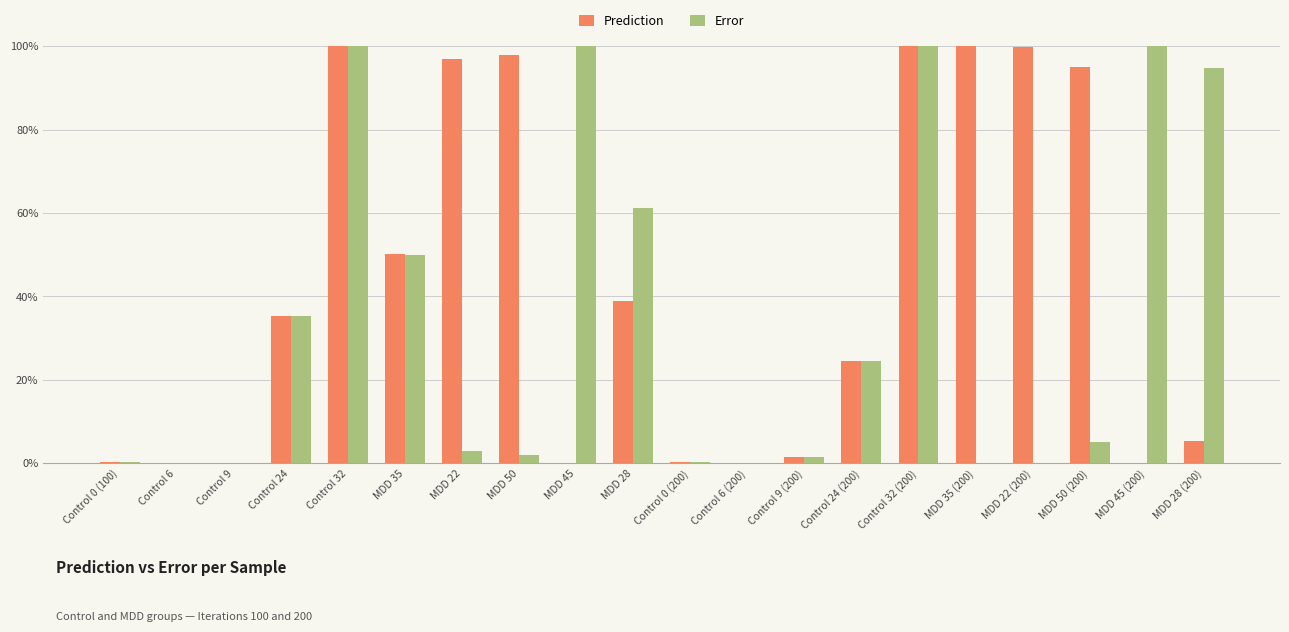

What is the total value across all series at MDD 22?

1.0